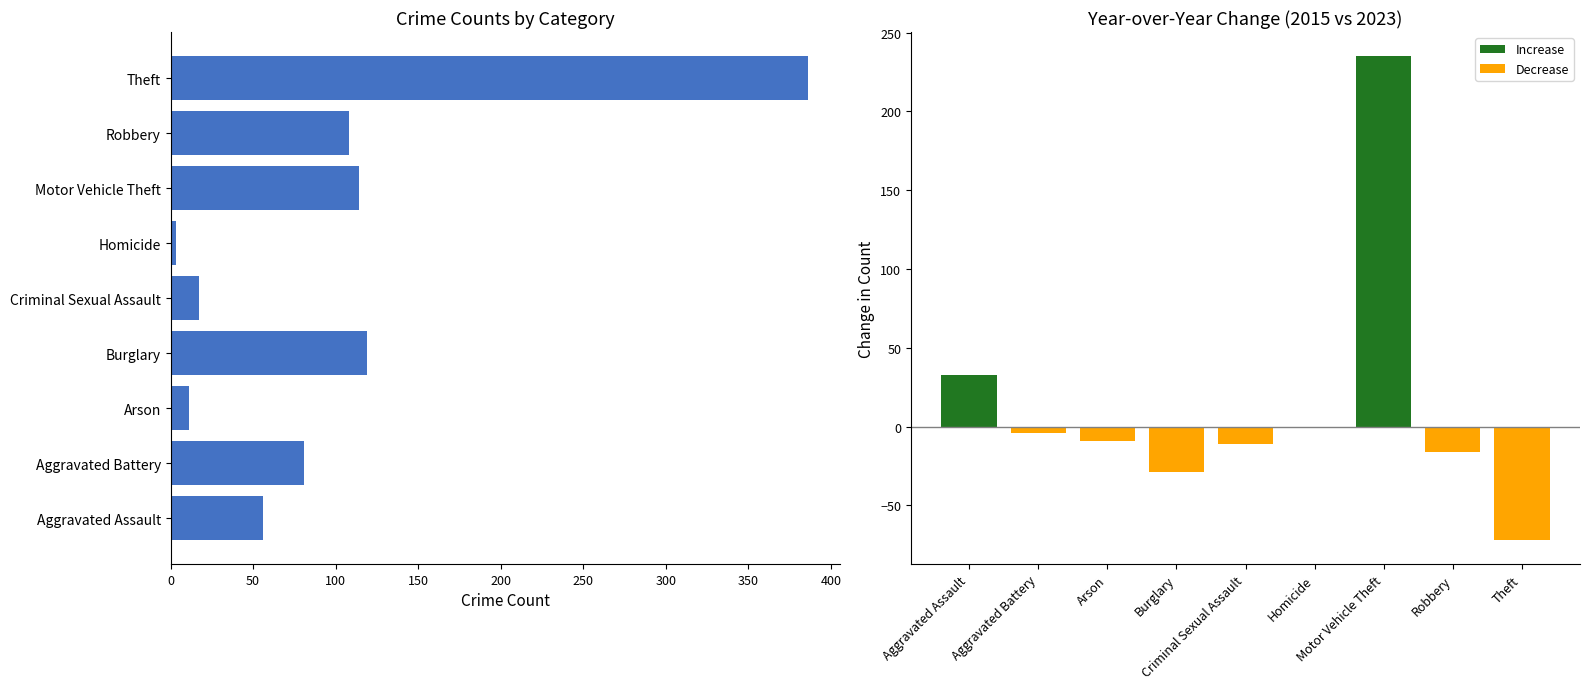

Is it true that the value at Criminal Sexual Assault is -15?

False